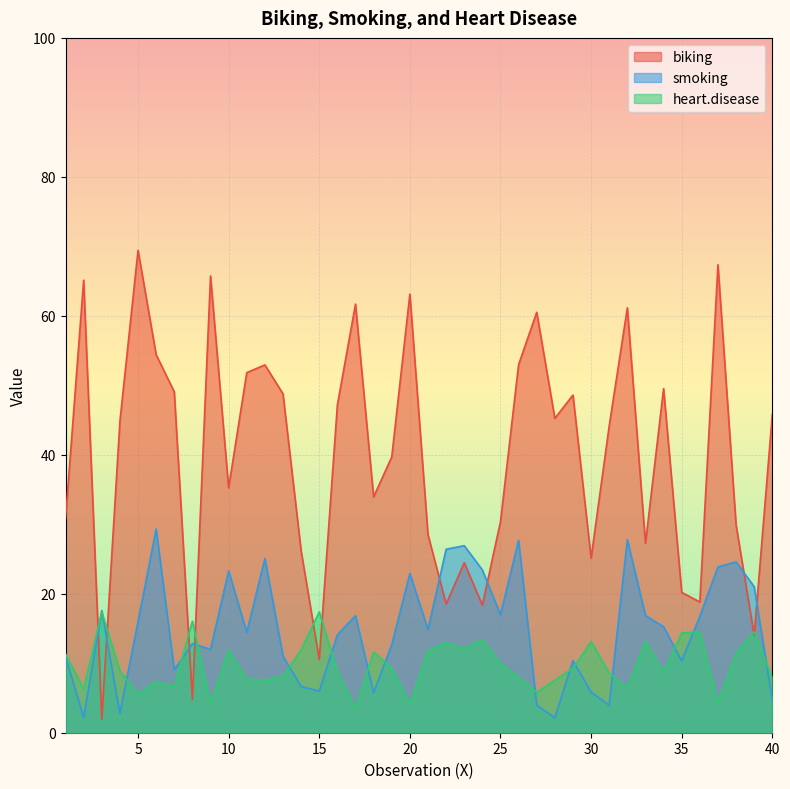

What is the value of the smoking point at the 23rd from the left?

26.9